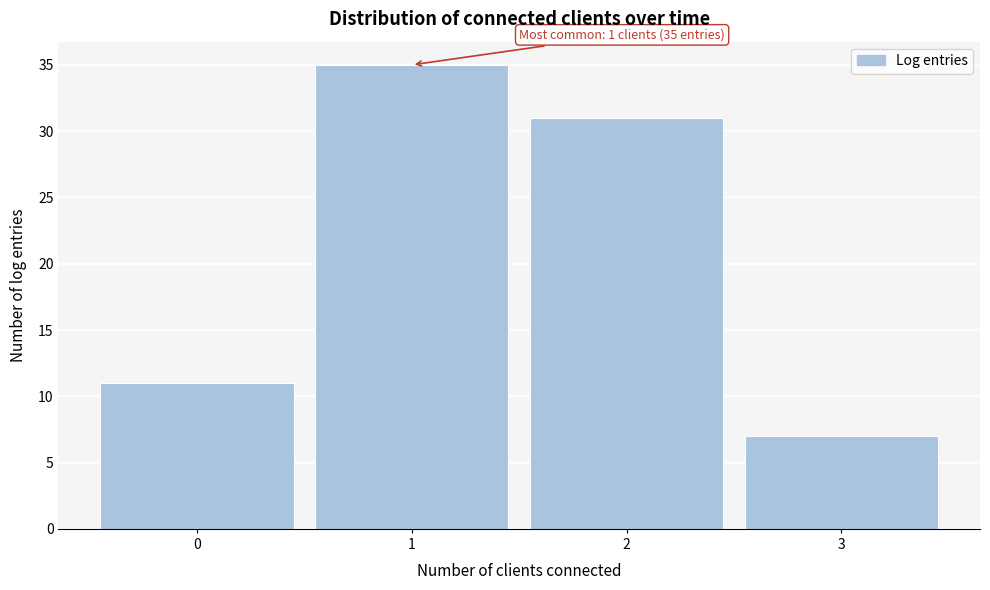

Over which range of the x-axis is the bar tallest?

0.5 to 1.5